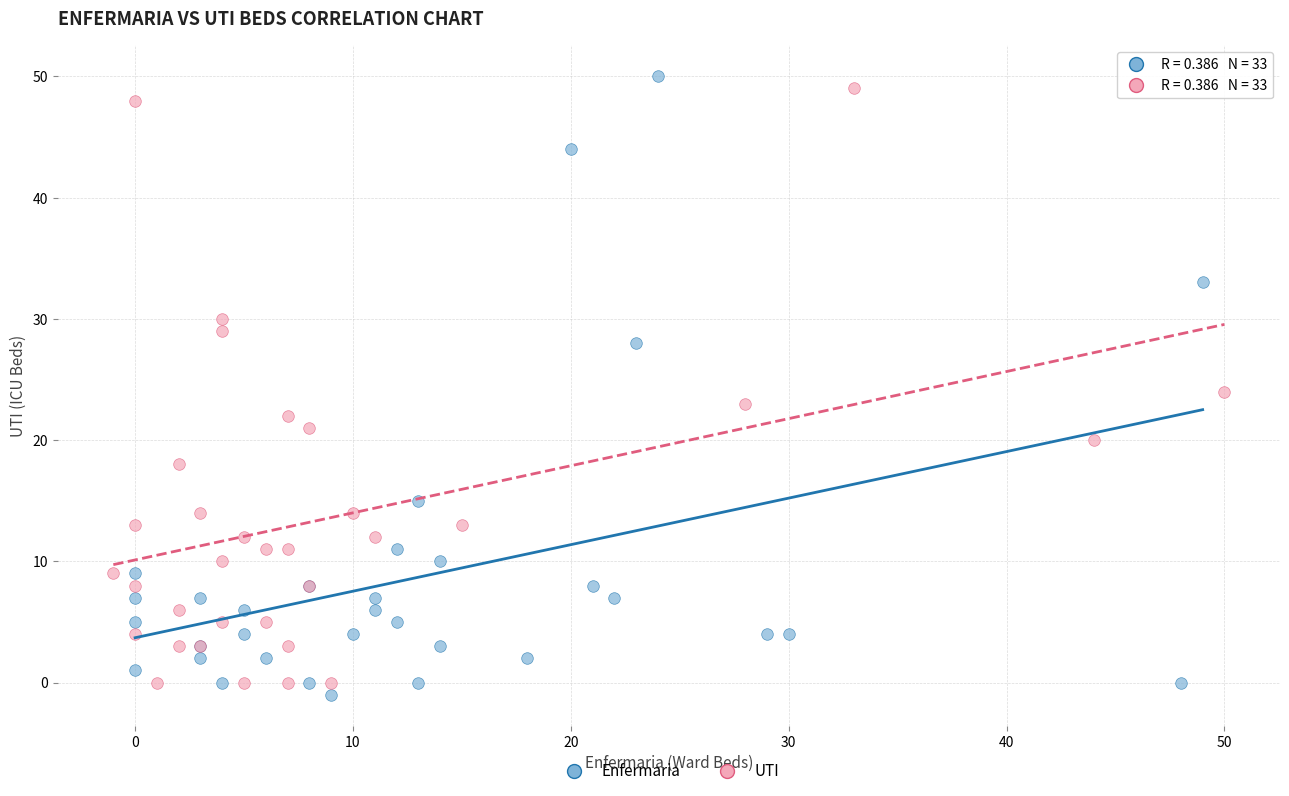

Which series has the widest spread of Y values?

Enfermaria